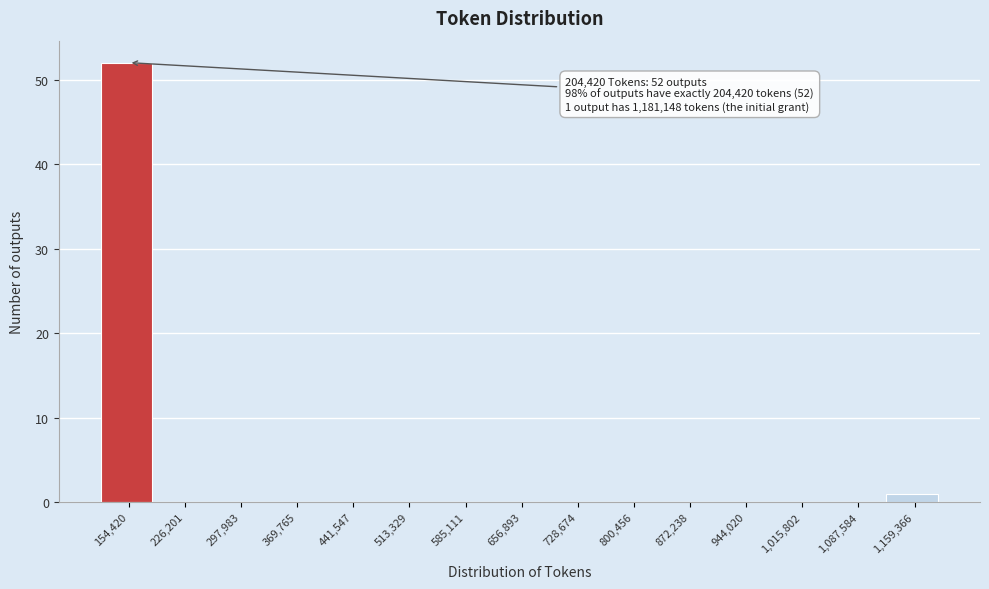

Reading left to right, what are all the values shown in this chart?

154,420=52	226,201=0	297,983=0	369,765=0	441,547=0	513,329=0	585,111=0	656,893=0	728,674=0	800,456=0	872,238=0	944,020=0	1,015,802=0	1,087,584=0	1,159,366=1